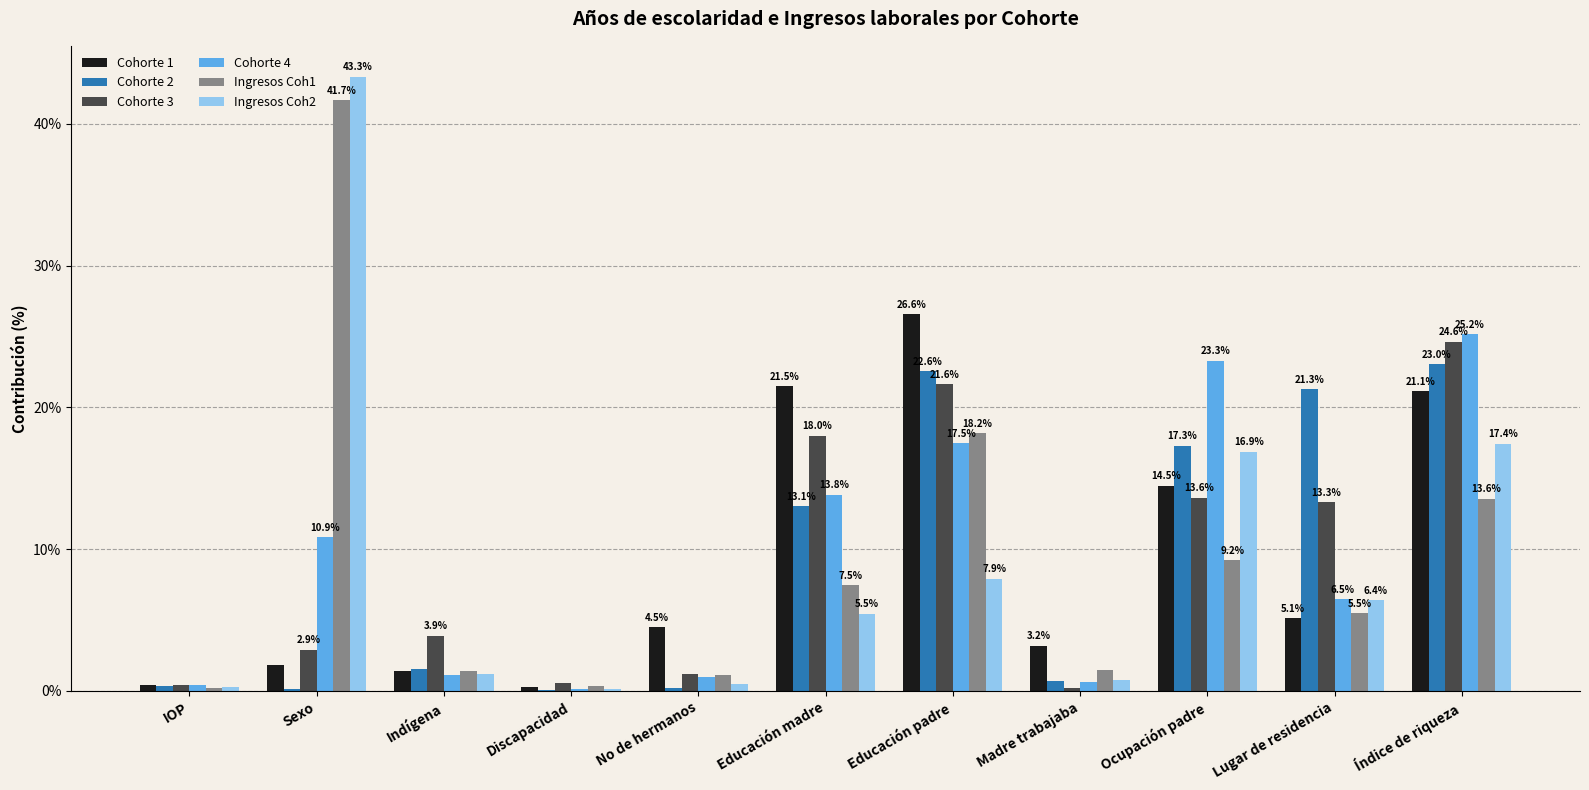

Which series changed the most between Educación padre and Madre trabajaba?

Cohorte 1